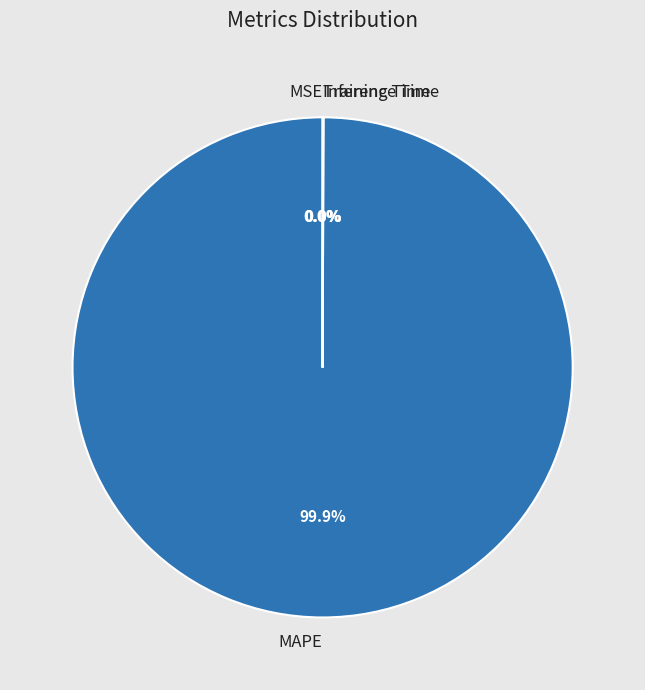

What is the majority slice?

MAPE